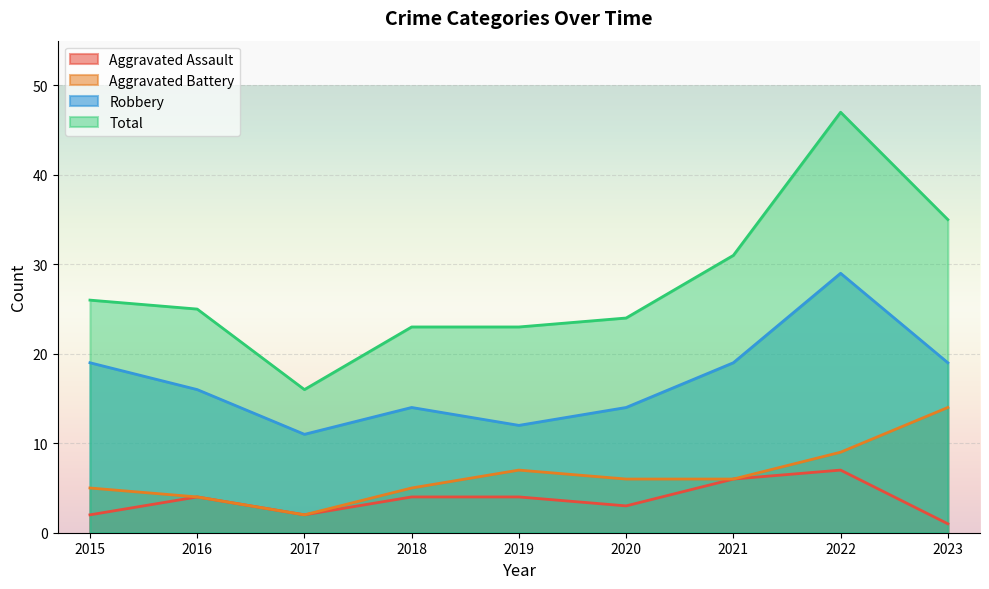

Reading left to right, transcribe all the data shown in this chart.

Aggravated Assault: 2015=2	2016=4	2017=2	2018=4	2019=4	2020=3	2021=6	2022=7	2023=1
Aggravated Battery: 2015=5	2016=4	2017=2	2018=5	2019=7	2020=6	2021=6	2022=9	2023=14
Robbery: 2015=19	2016=16	2017=11	2018=14	2019=12	2020=14	2021=19	2022=29	2023=19
Total: 2015=26	2016=25	2017=16	2018=23	2019=23	2020=24	2021=31	2022=47	2023=35